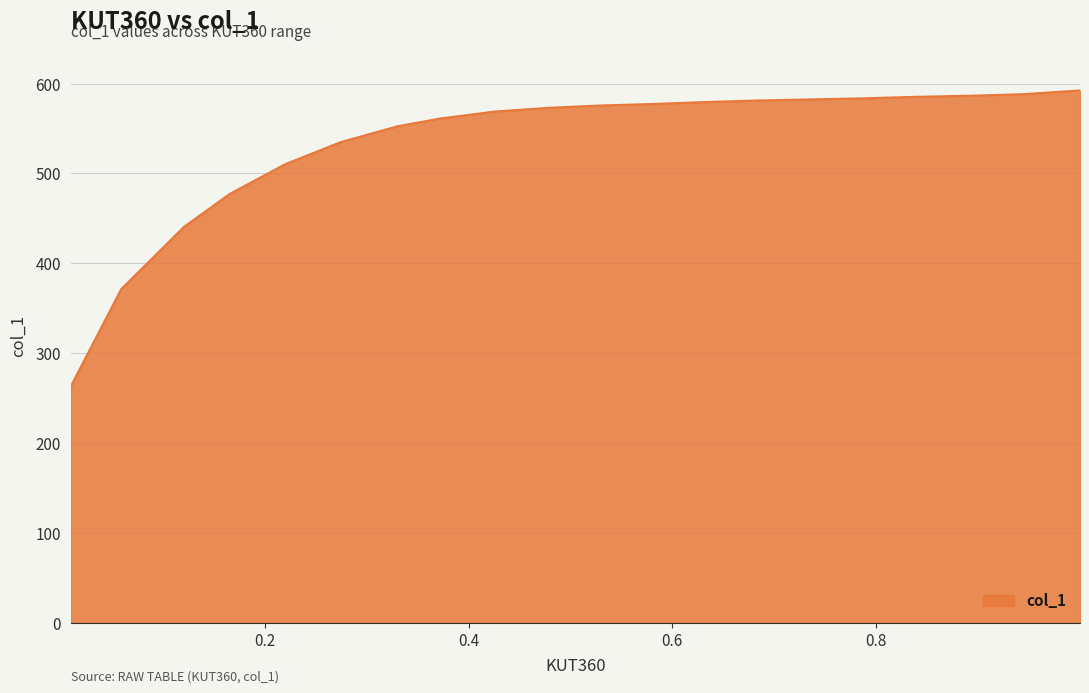

What is the difference between the maximum and minimum values?

329.9